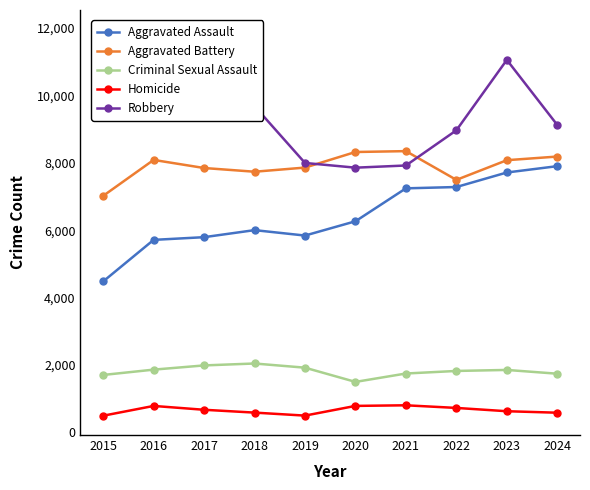

The value of Criminal Sexual Assault at 2021 is 1748. True or false?

True